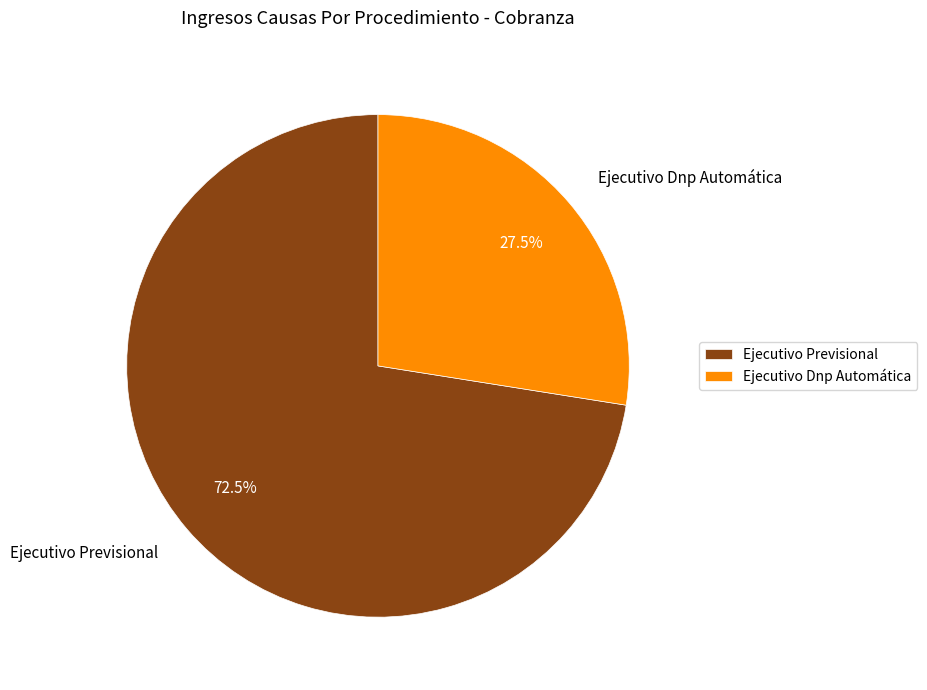

What is the largest slice in the pie chart?

Ejecutivo Previsional